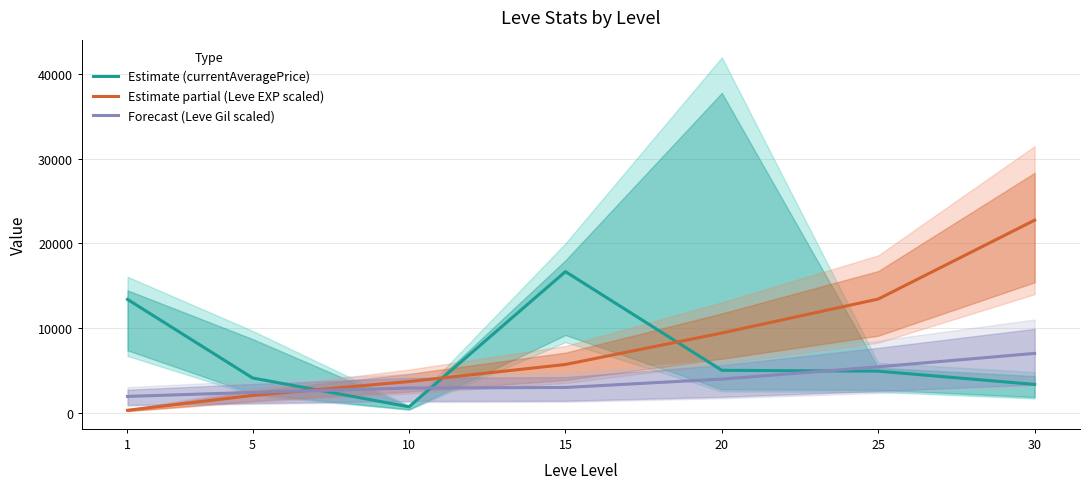

What is the maximum value for Forecast (Leve Gil scaled)?

7000.0